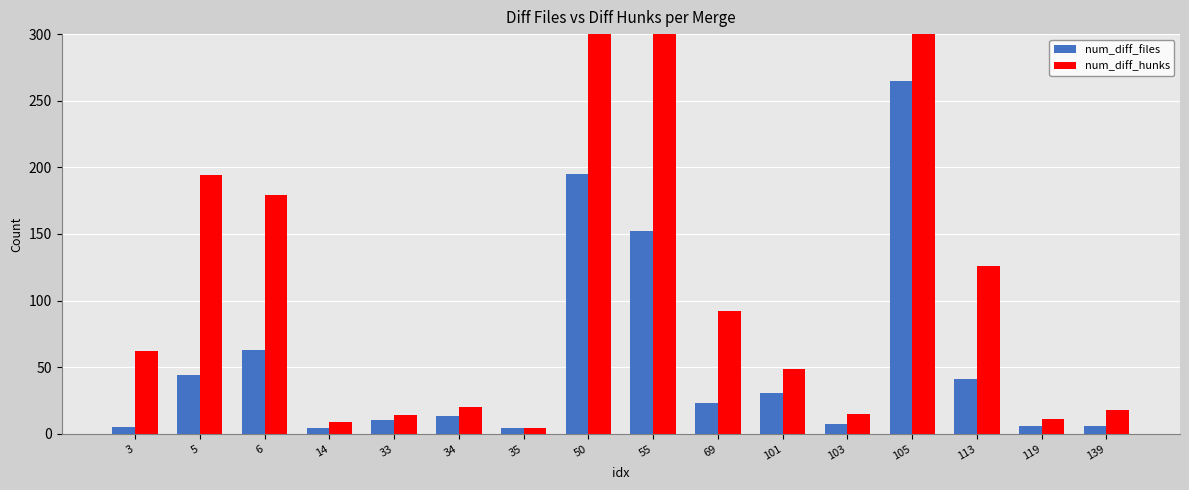

What is the minimum value shown in the chart?

4